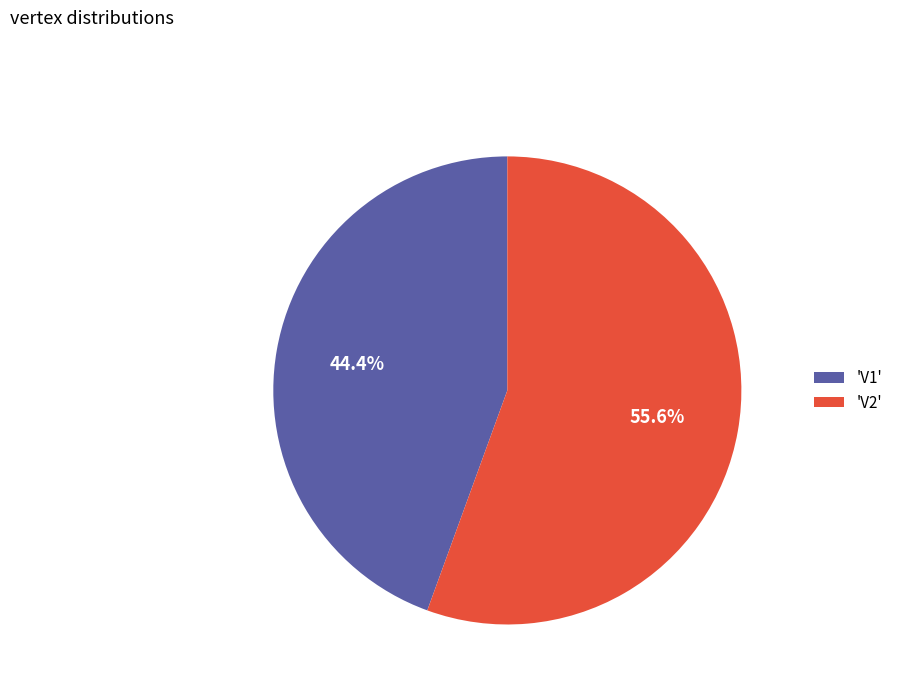

Count the number of slices in the pie.

2